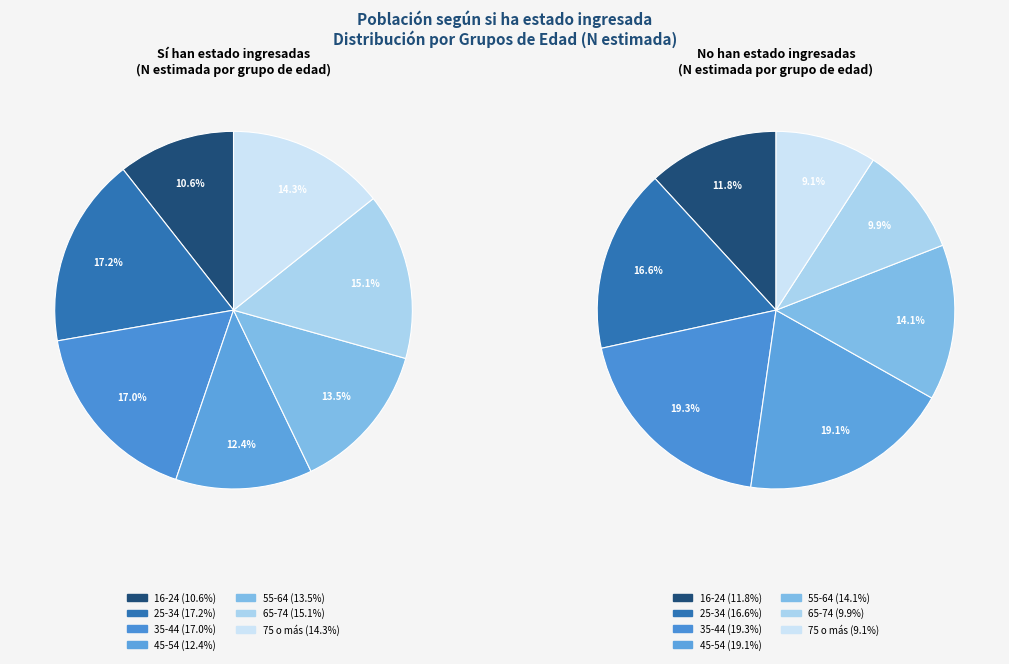

What percentage do 3 and 5 together represent?

27.4%